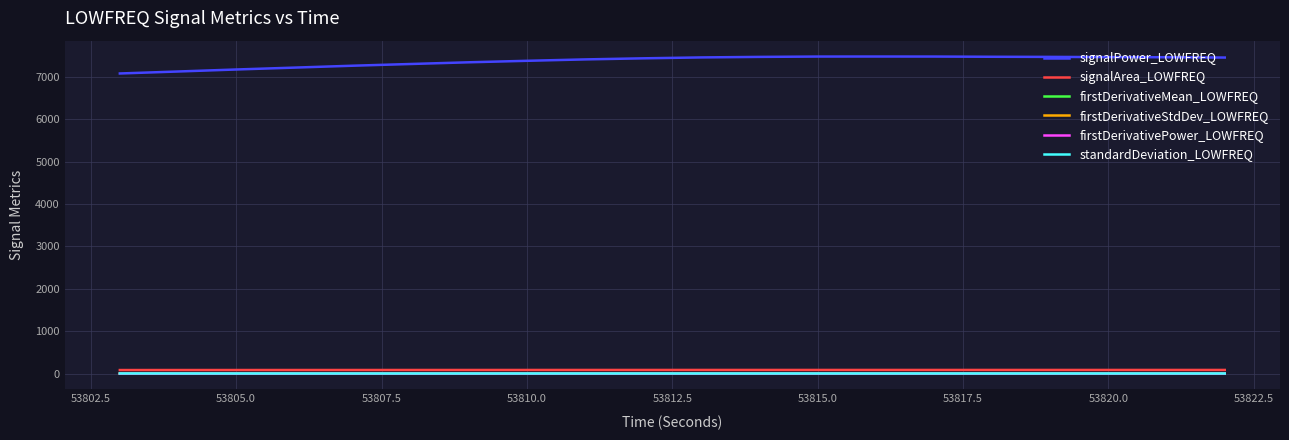

How many values in the standardDeviation_LOWFREQ series are below 3?

4